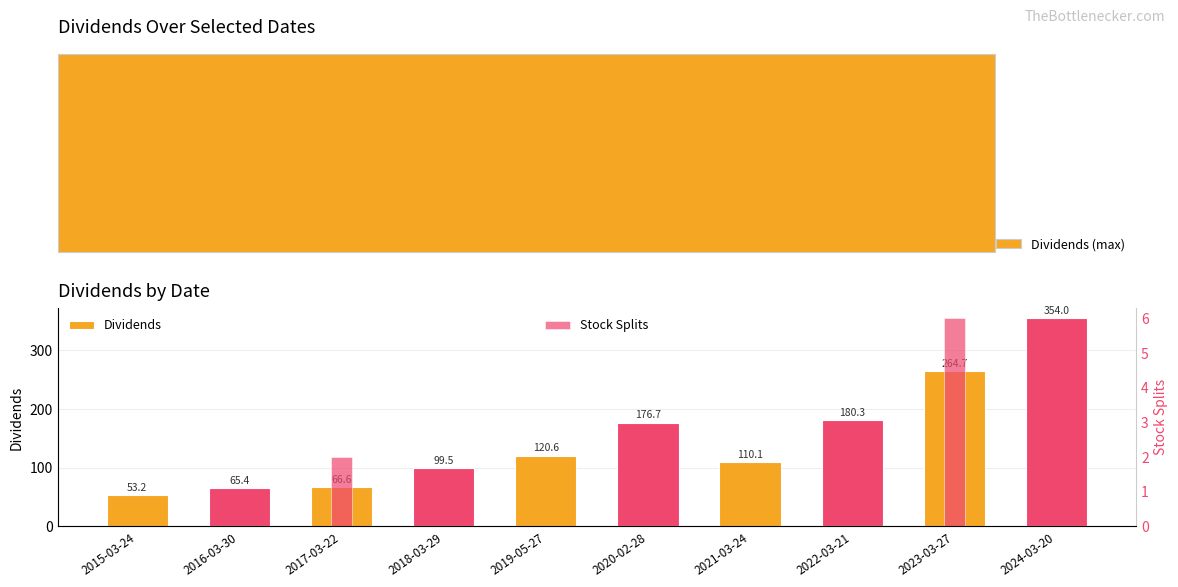

What is the total value across all series at 2018-03-29?

99.5